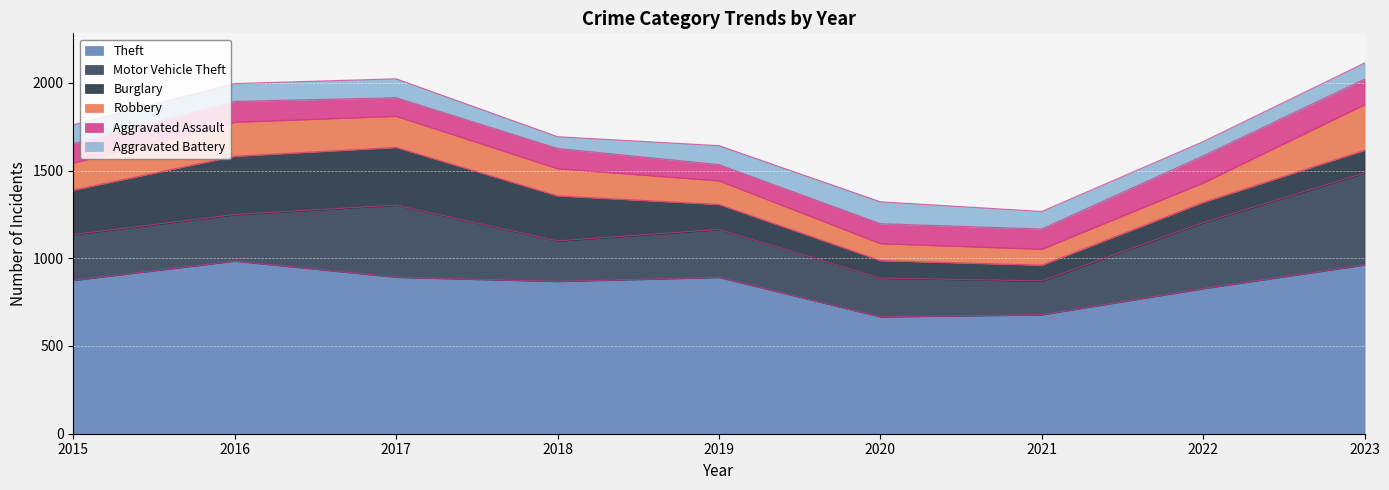

After their last crossing, which series has the higher values: Burglary or Aggravated Assault?

Aggravated Assault